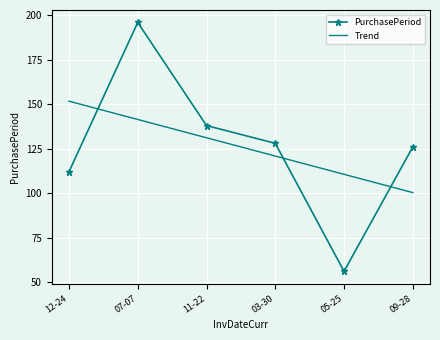

The Trend series shows 36.8 at 07-07. True or false?

False